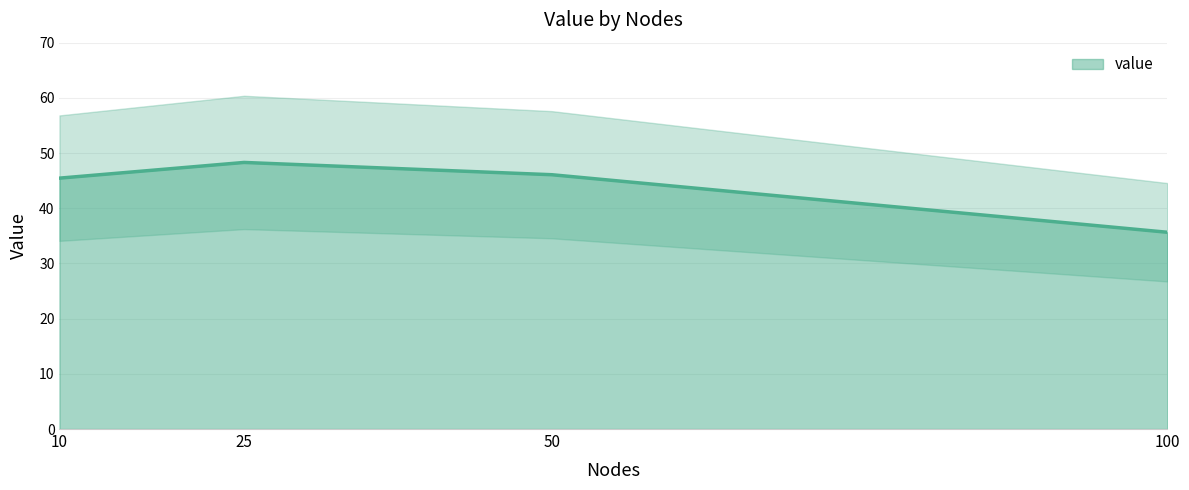

The value at 10 is 27.2. True or false?

False